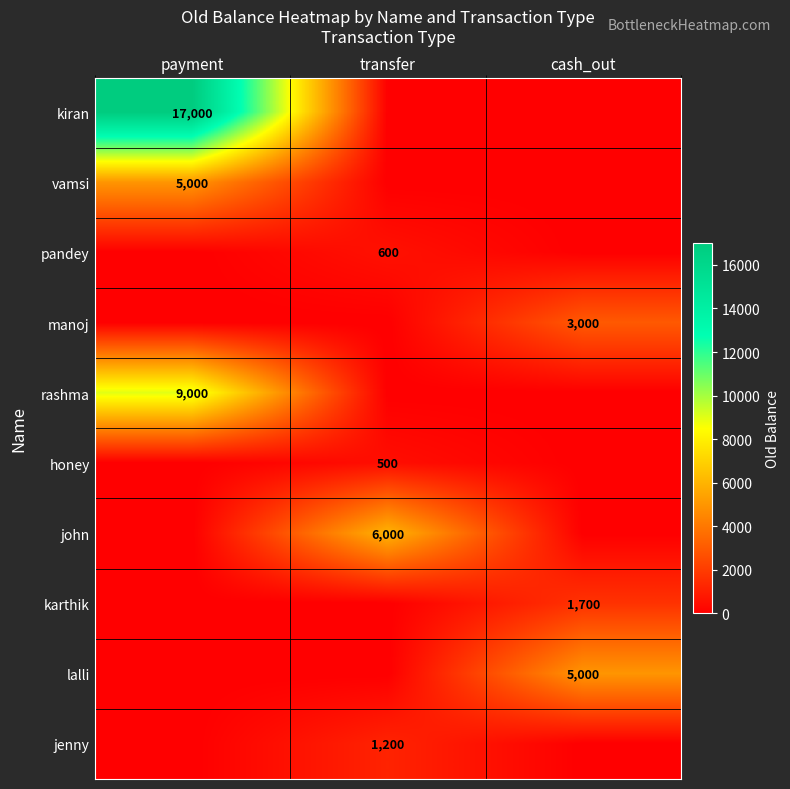

The karthik series shows 1160 at cash_out. True or false?

False